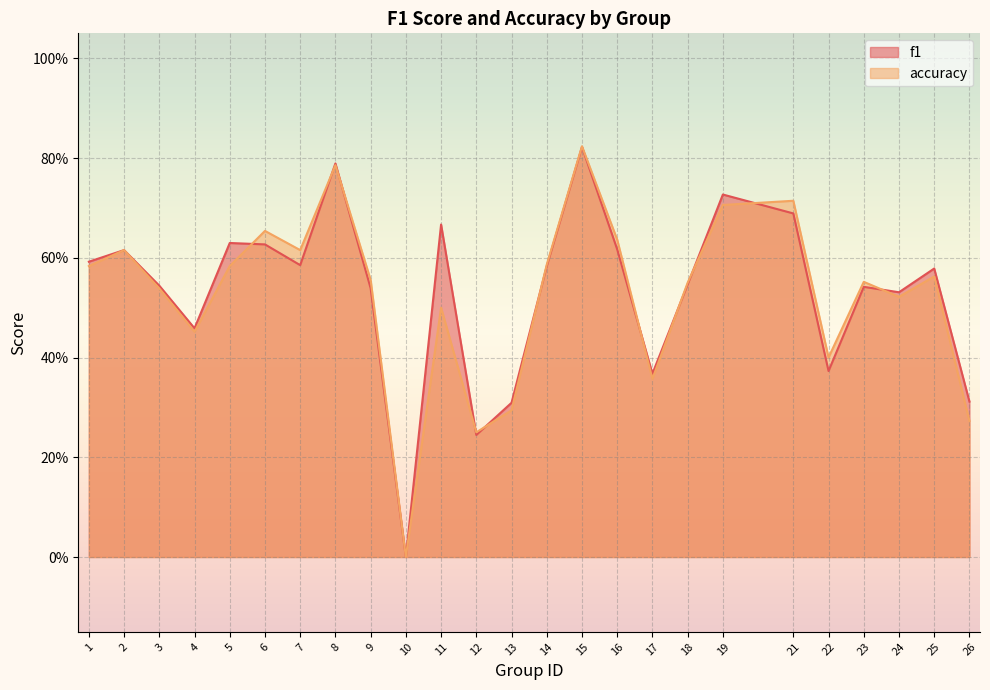

What is the value of the f1 point at the 16th from the left?

0.6